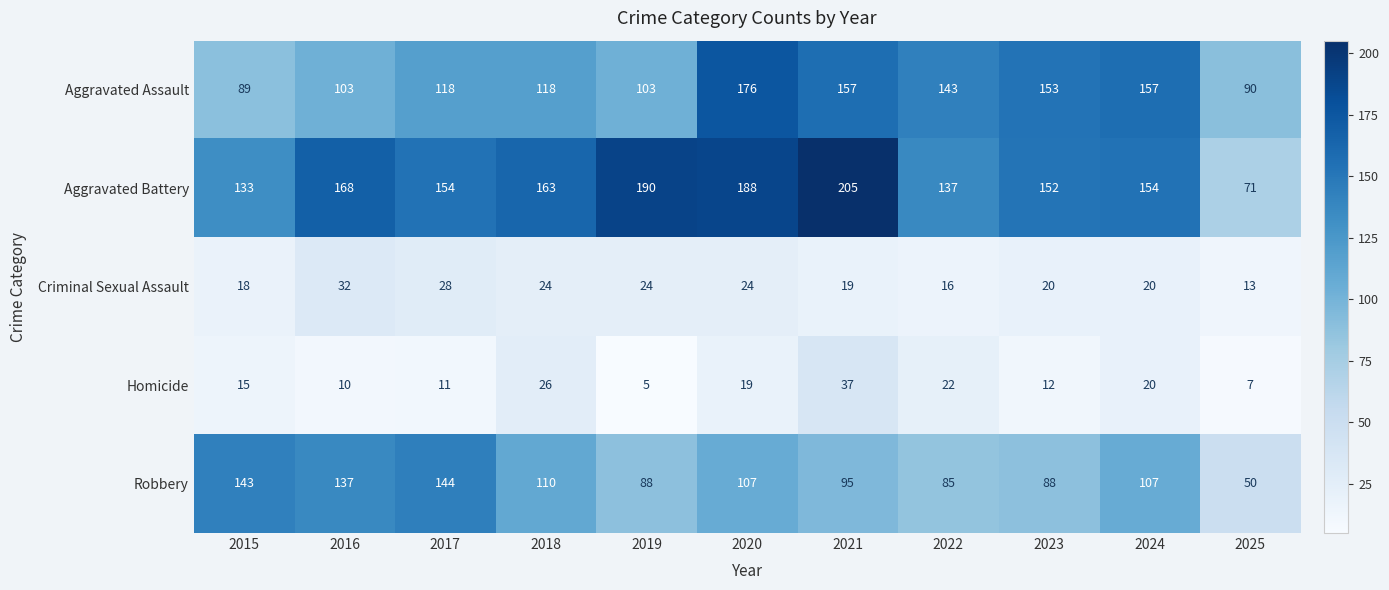

How many series are shown in this chart?

5